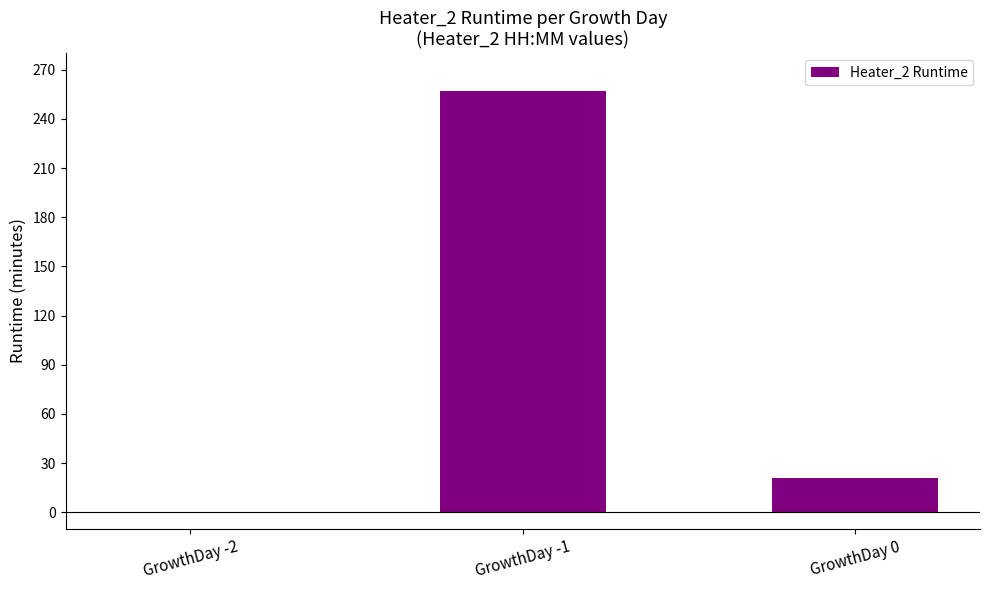

What is the change in value from GrowthDay -2 to GrowthDay 0?

+21